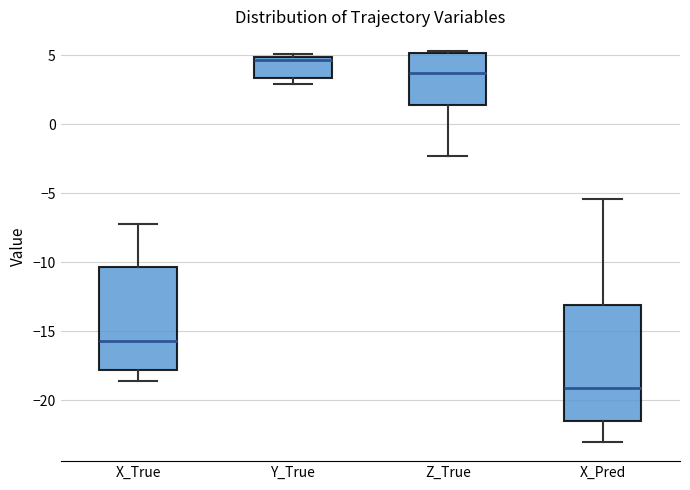

Where is the upper edge of the box for X_True on the y-axis? The values are not printed on the chart, so give them approximately, as read against the axis.

-10.5